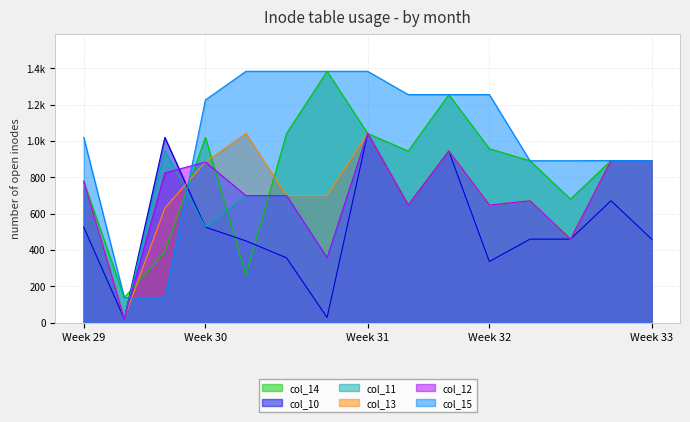

What is the total value across all series at Week 32?

4489.7